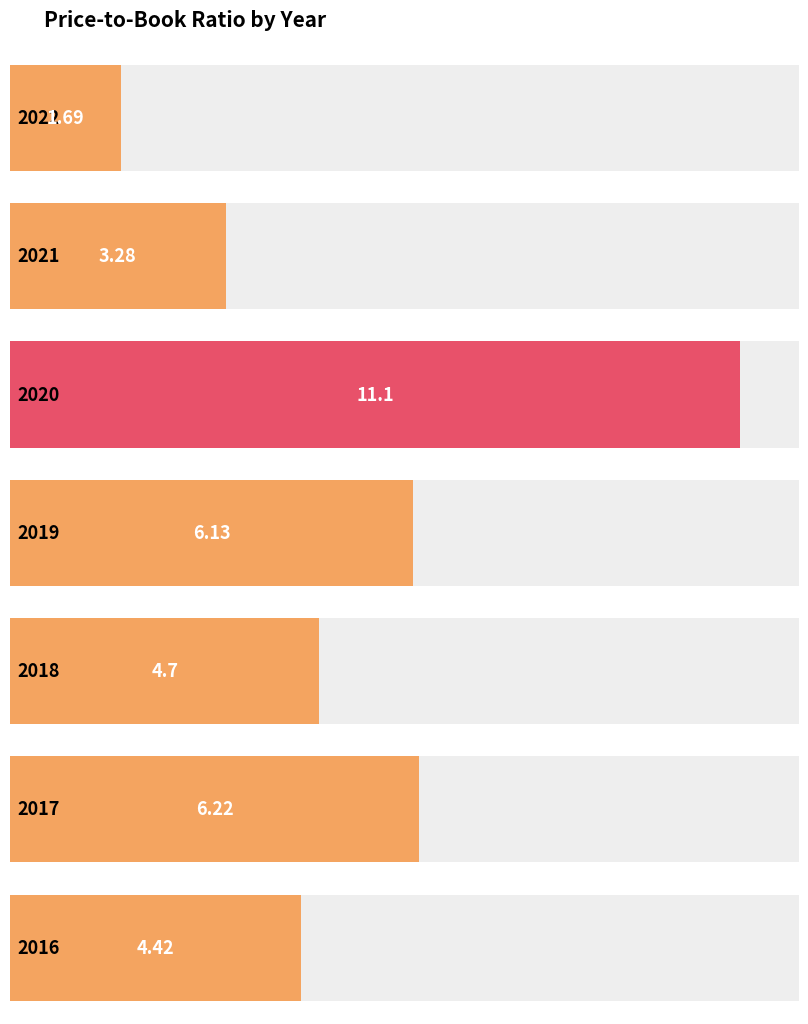

What is the difference between the values at 2017 and 2019?

0.1